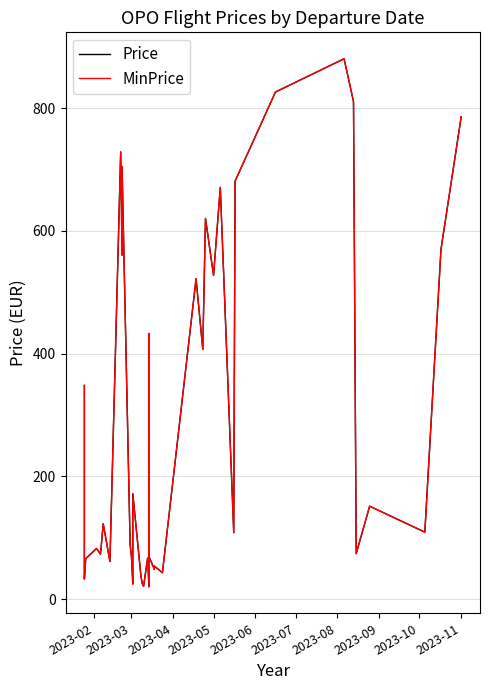

True or false: Price has more than 1 points higher than both neighbors.

True